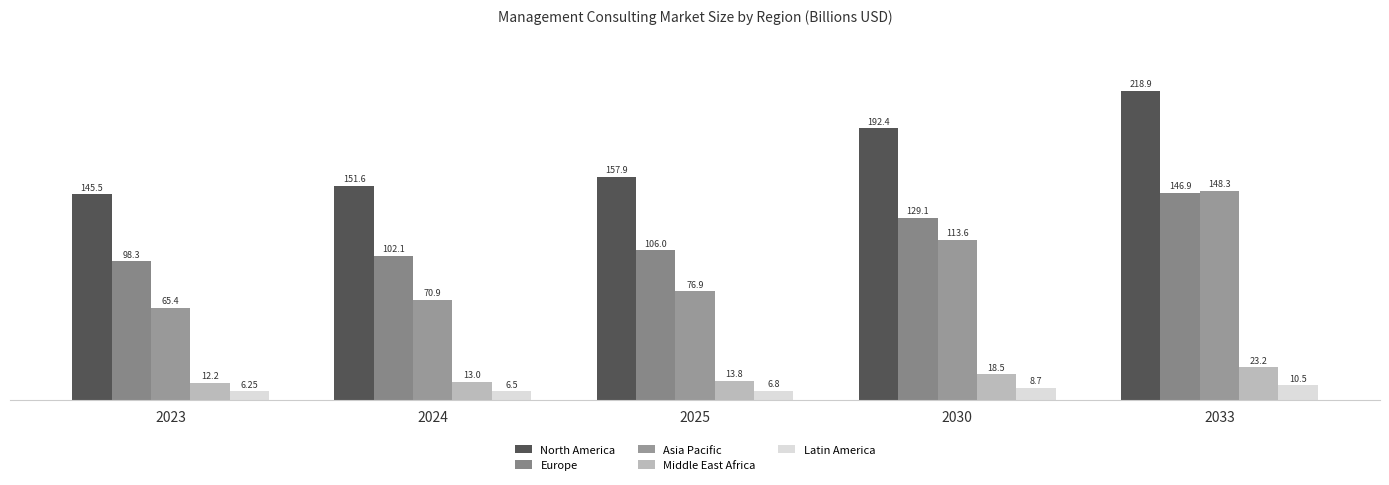

Is the value of North America at 2030 greater than the value of Europe at 2030?

Yes